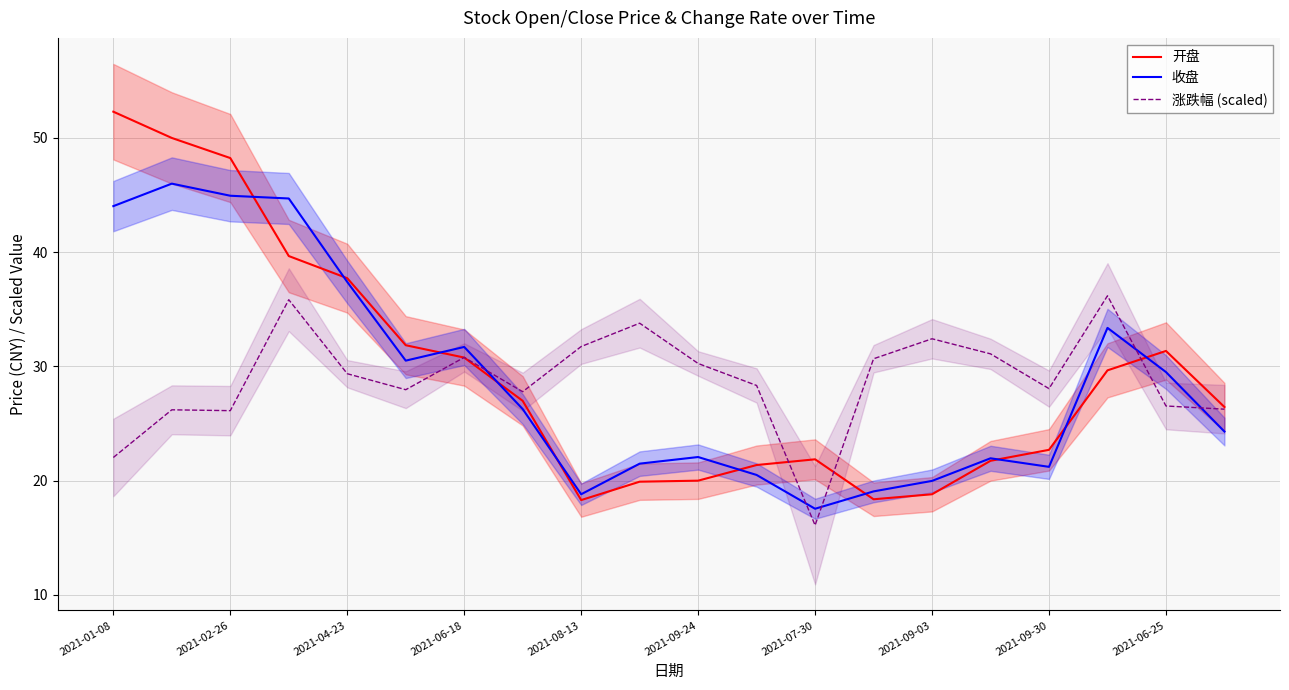

At how many categories does at least one series exceed 19?

20